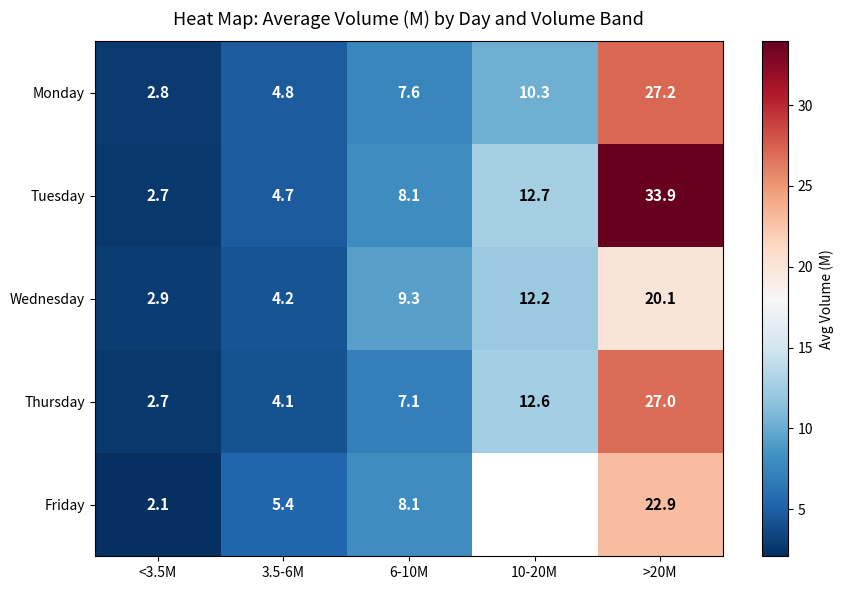

Which label corresponds to the largest value in the chart?

>20M